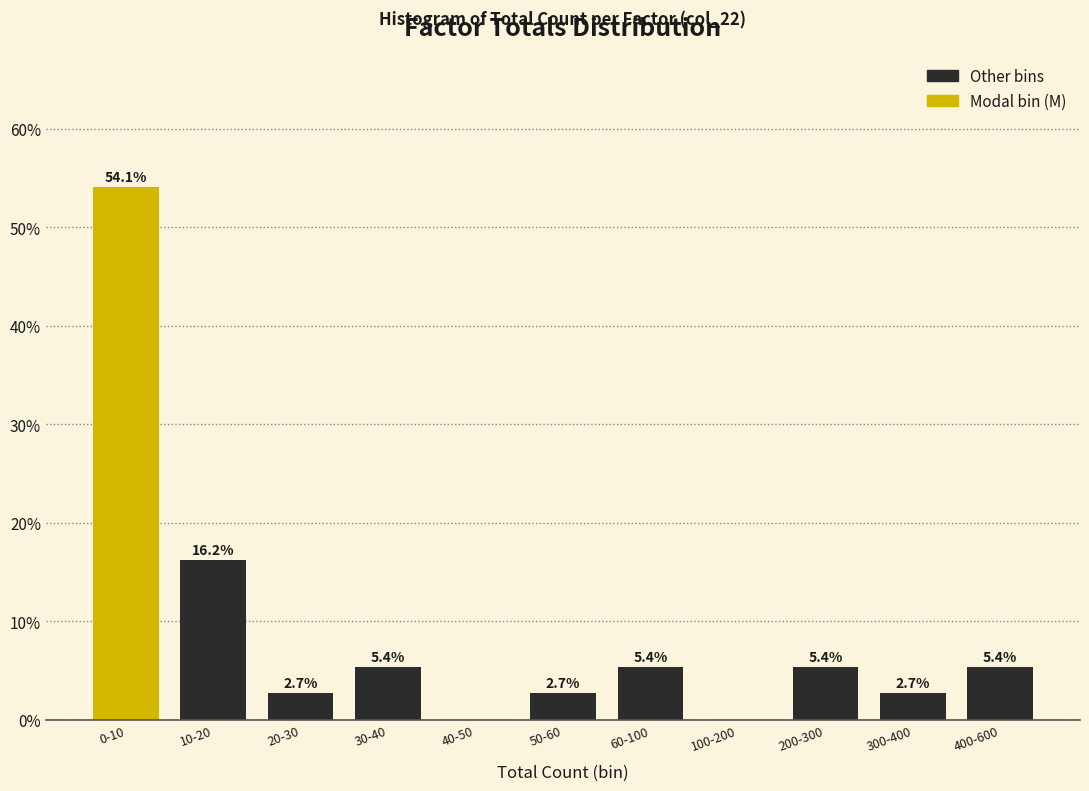

Reading right to left, list all the values displayed in this chart.

400-600=5.4	300-400=2.7	200-300=5.4	100-200=0.0	60-100=5.4	50-60=2.7	40-50=0.0	30-40=5.4	20-30=2.7	10-20=16.2	0-10=54.1